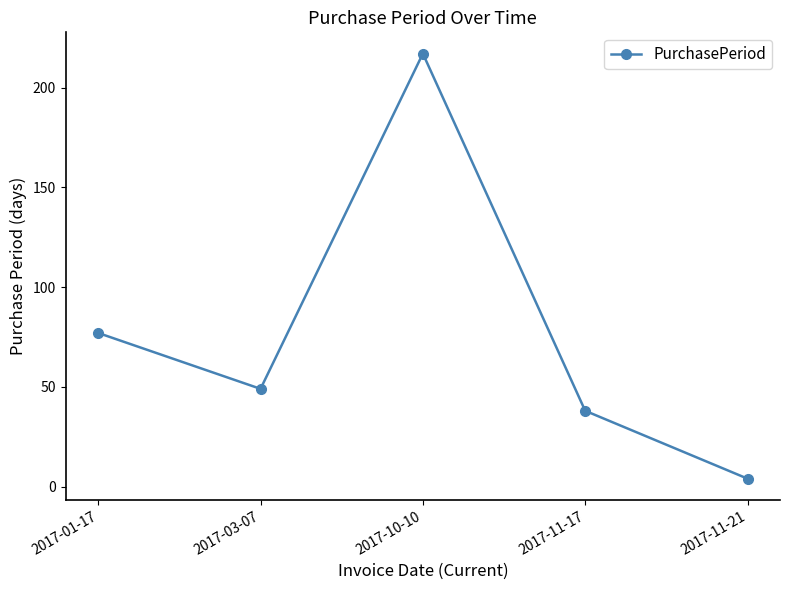

What is the ratio of the value at 2017-10-10 to the value at 2017-11-21?

54.2